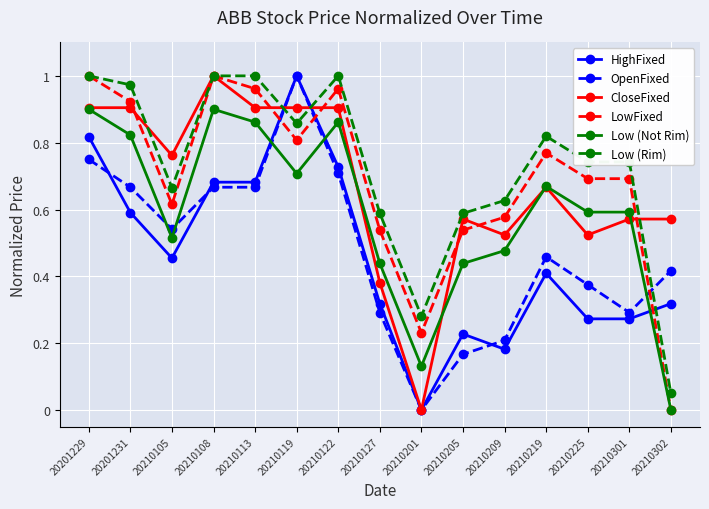

At which category is the sum across all series the highest?

20201229